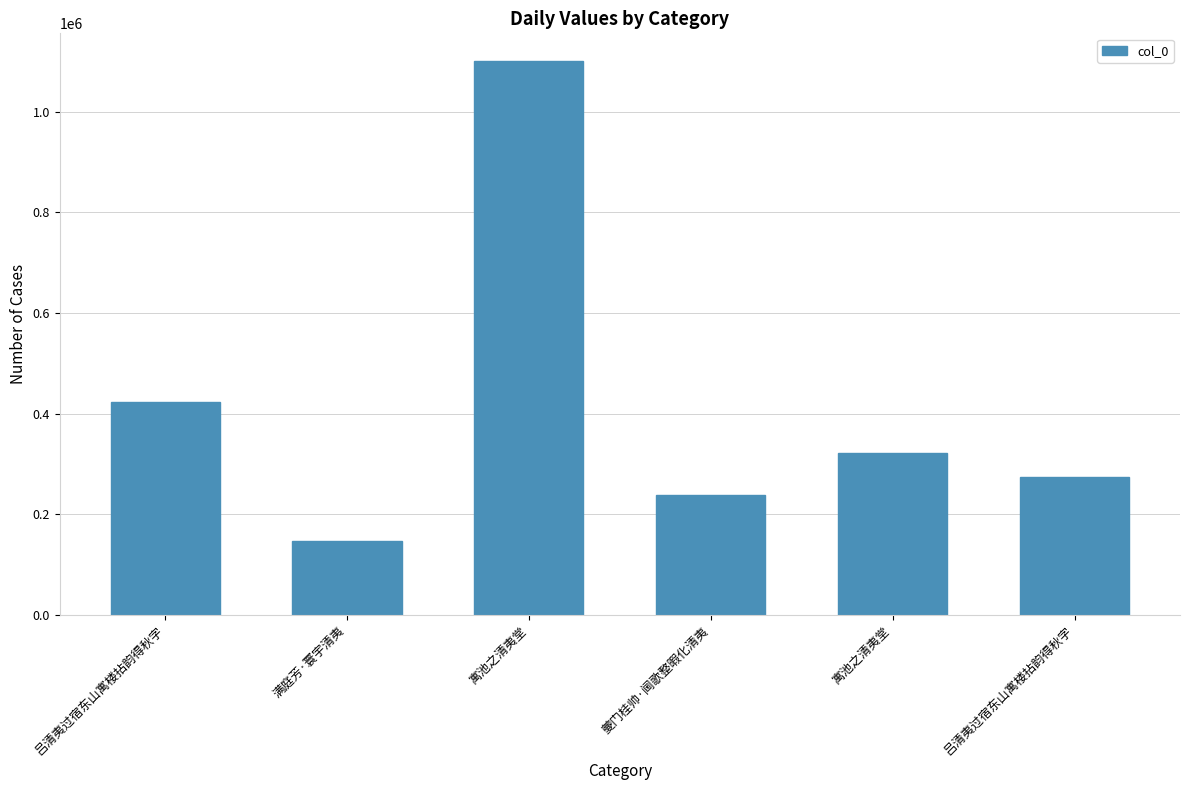

At which category does the chart reach its peak across all series?

寓池之清夷堂